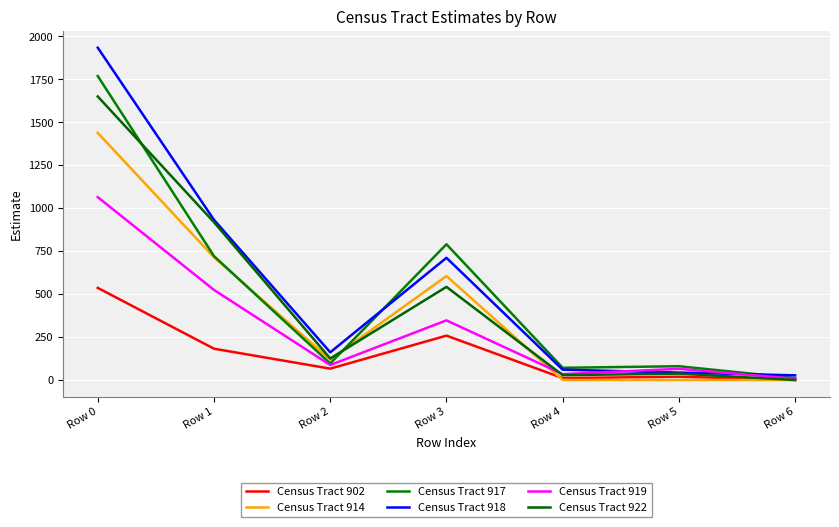

At how many categories does at least one series exceed 779?

3